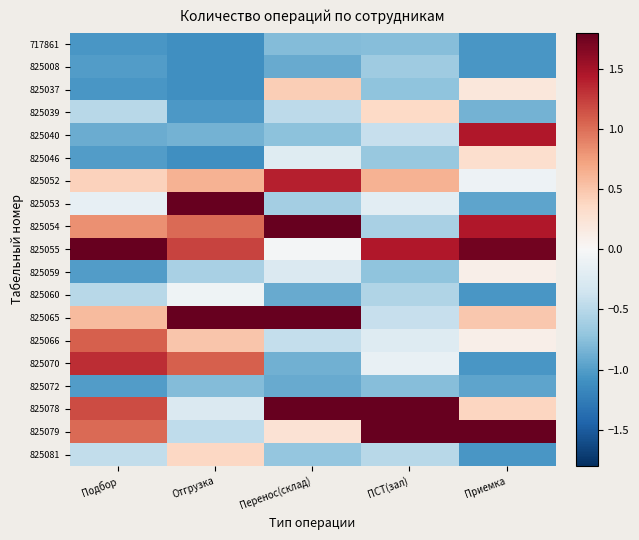

Which has a higher value, Перенос(склад) or ПСТ(зал)?

ПСТ(зал)